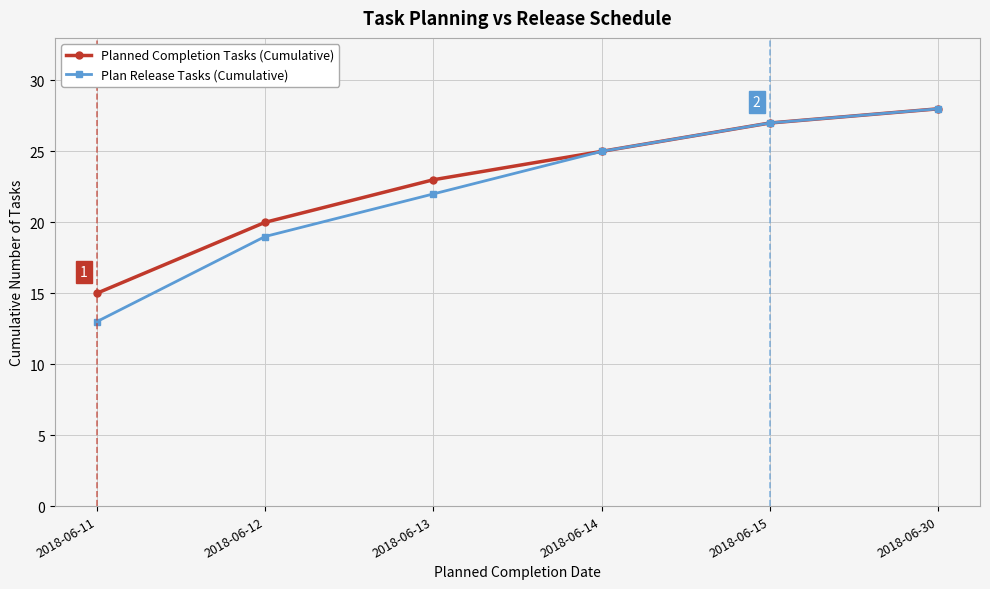

The Plan Release Tasks (Cumulative) series shows 34 at 2018-06-12. True or false?

False